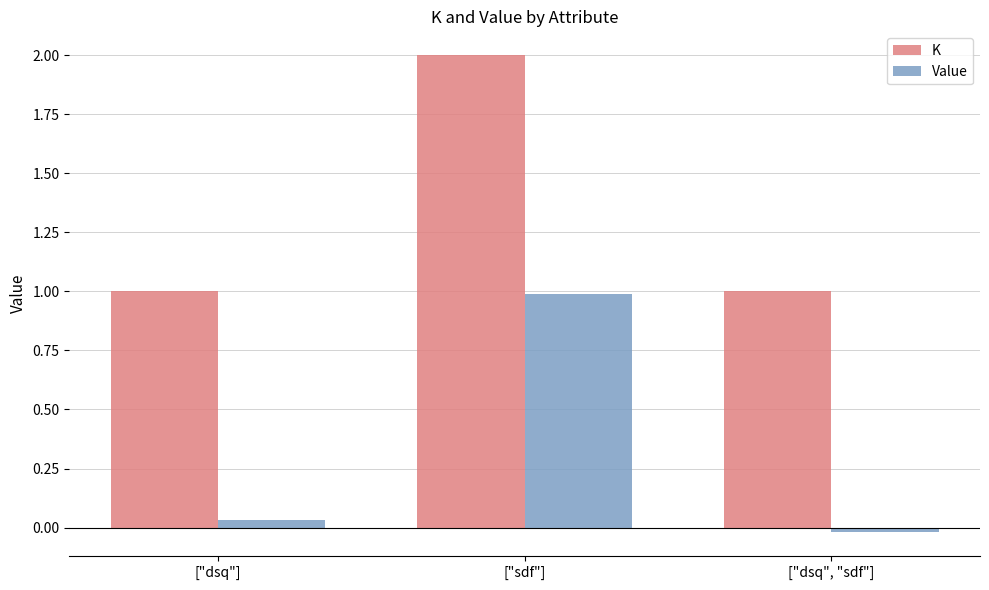

List the labels in order of Value value, largest first.

["sdf"], ["dsq"], ["dsq", "sdf"]